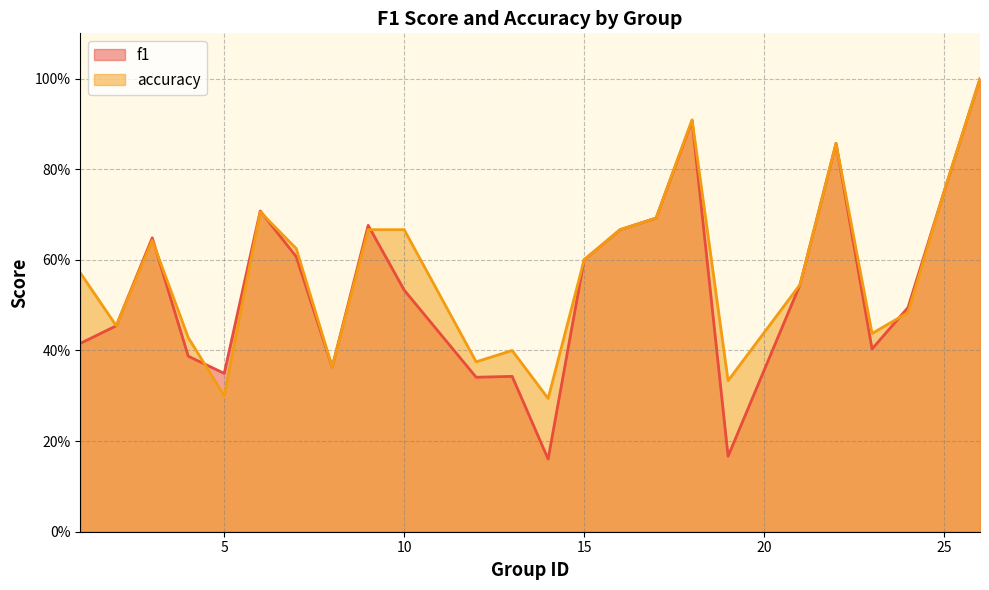

Is the value of accuracy at 18 greater than the value of f1 at 4?

Yes